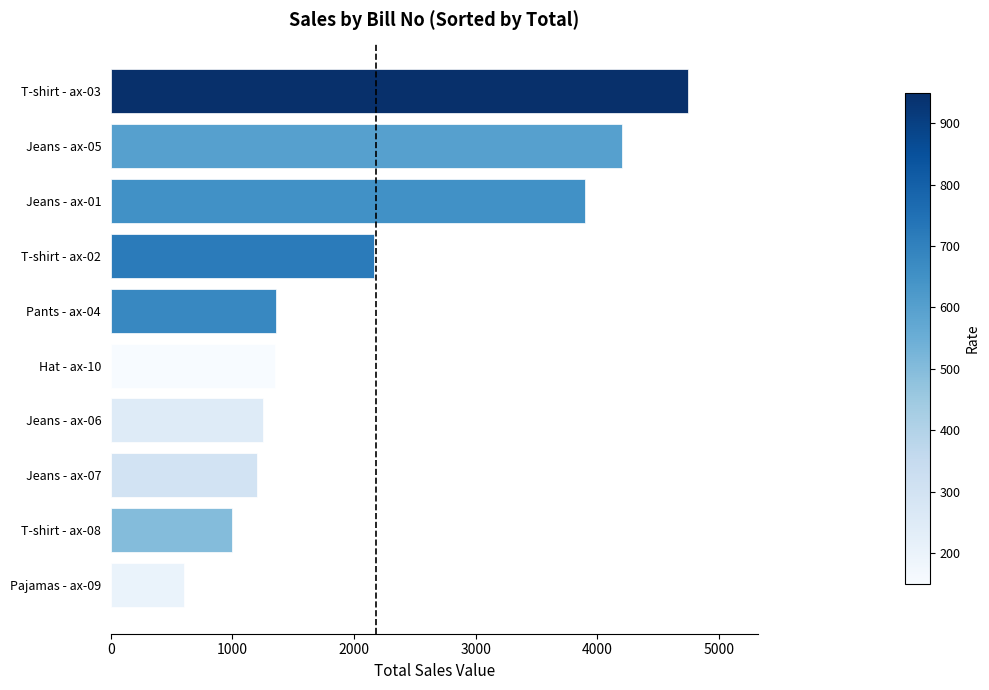

Between T-shirt - ax-03 and T-shirt - ax-02, which is larger?

T-shirt - ax-03